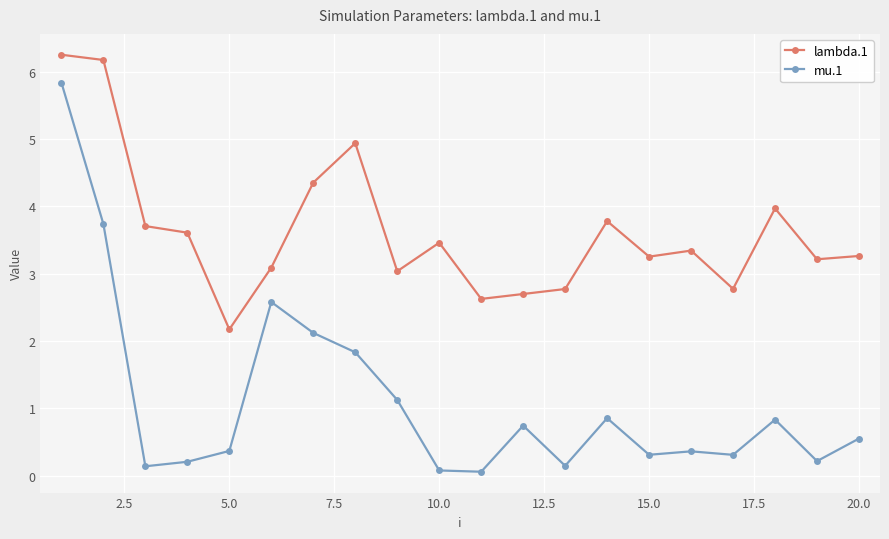

Which series has the widest spread of values?

mu.1